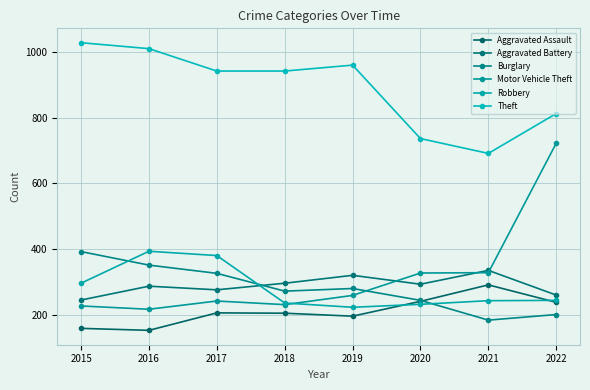

Does the chart display data point markers on the line(s)?

Yes